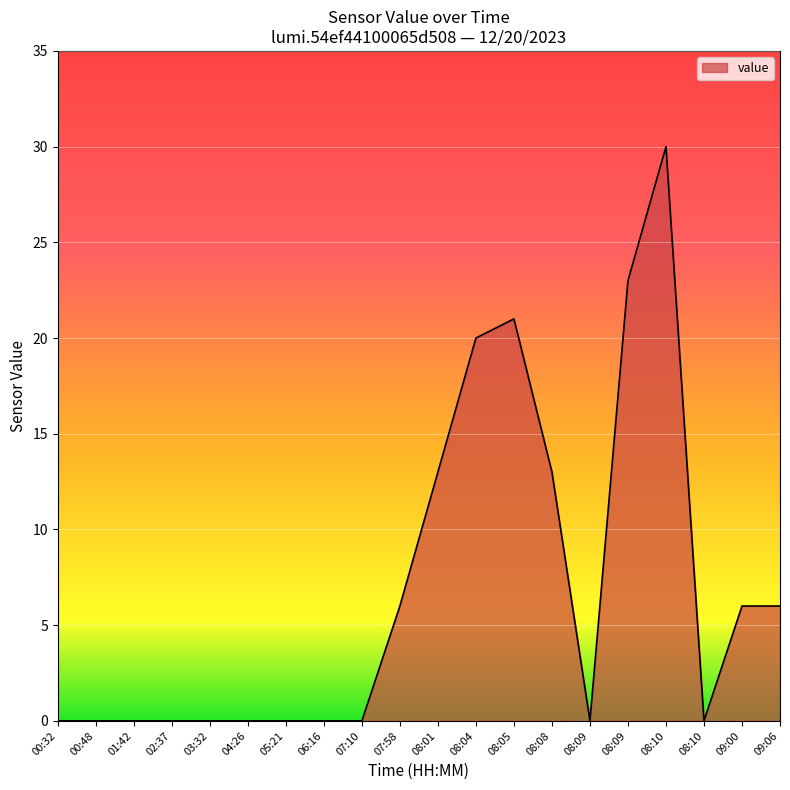

List the labels in order of value, smallest first.

00:32, 00:48, 01:42, 02:37, 03:32, 04:26, 05:21, 06:16, 07:10, 08:09, 08:10, 07:58, 09:00, 09:06, 08:01, 08:08, 08:04, 08:05, 08:09, 08:10